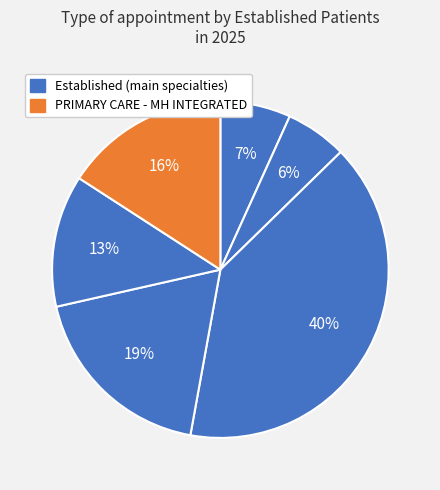

How many slices are in this pie chart?

6